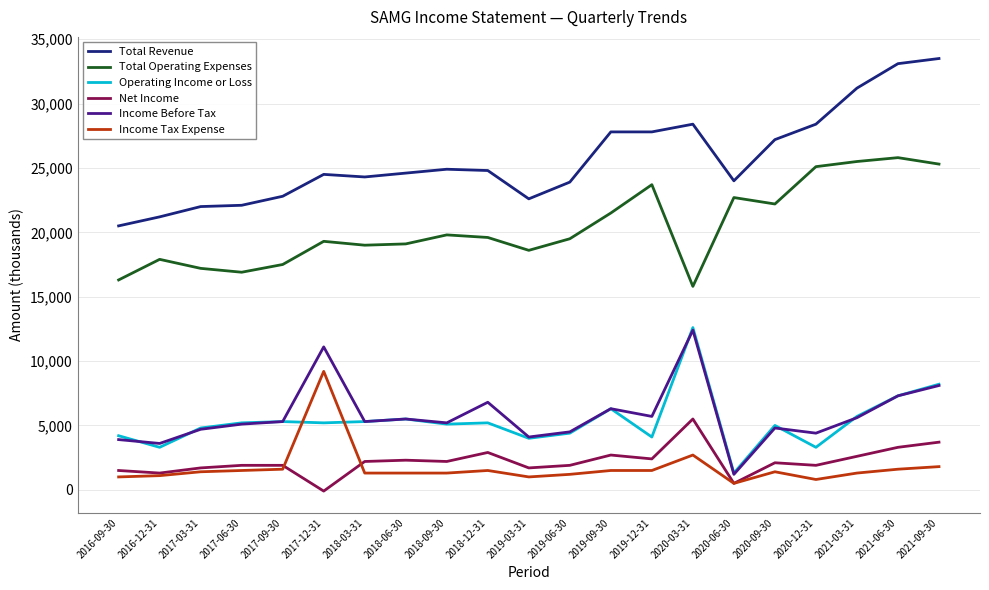

At how many categories does at least one series exceed 18807?

21